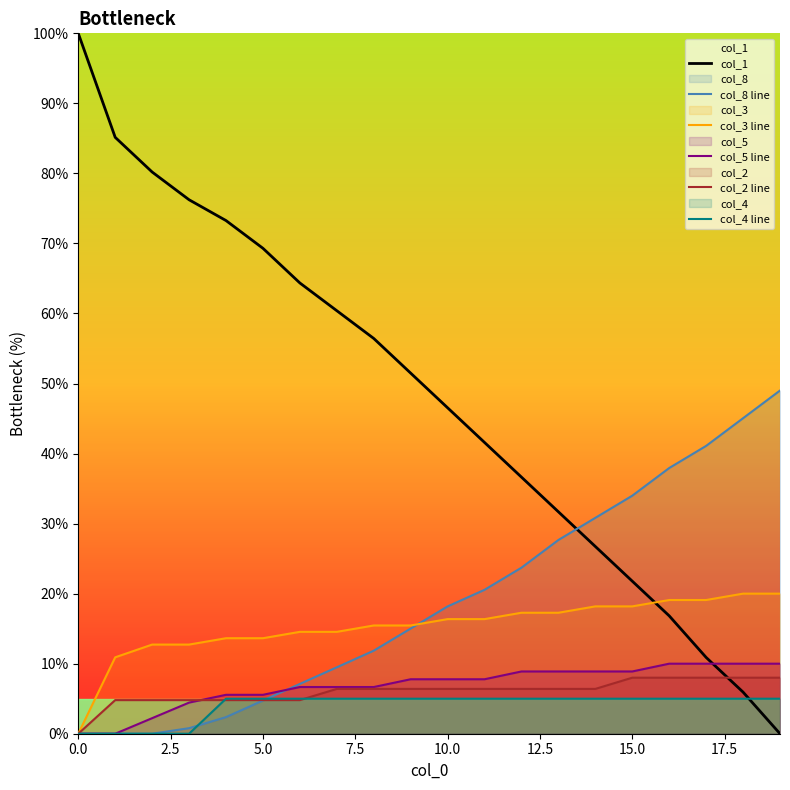

After their last crossing, which series has the higher values: col_5 line or col_2 line?

col_5 line